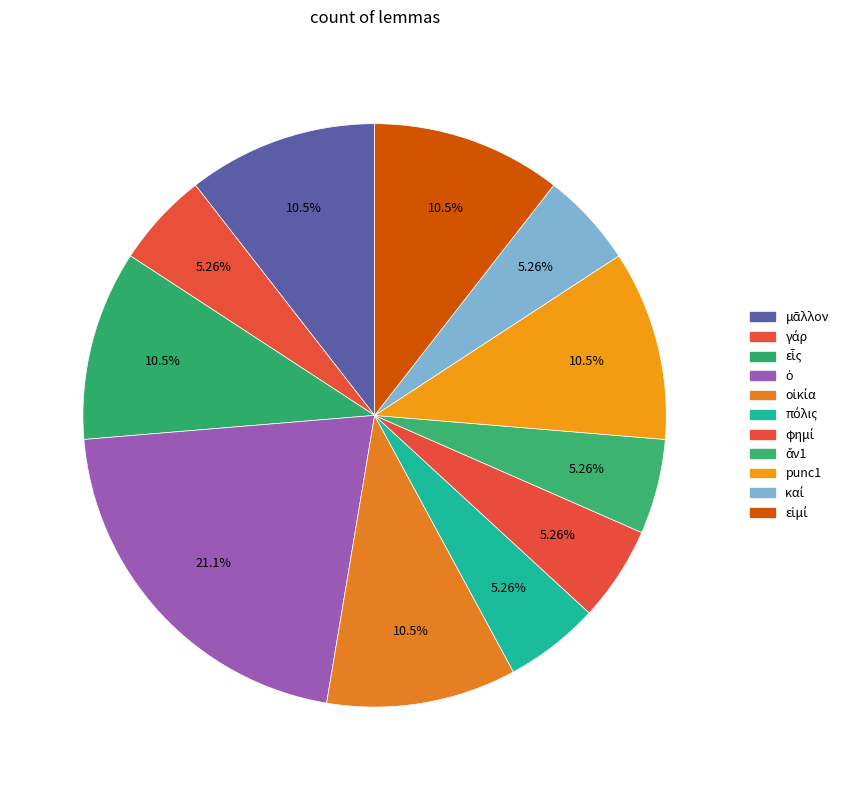

How many slices are in this pie chart?

11